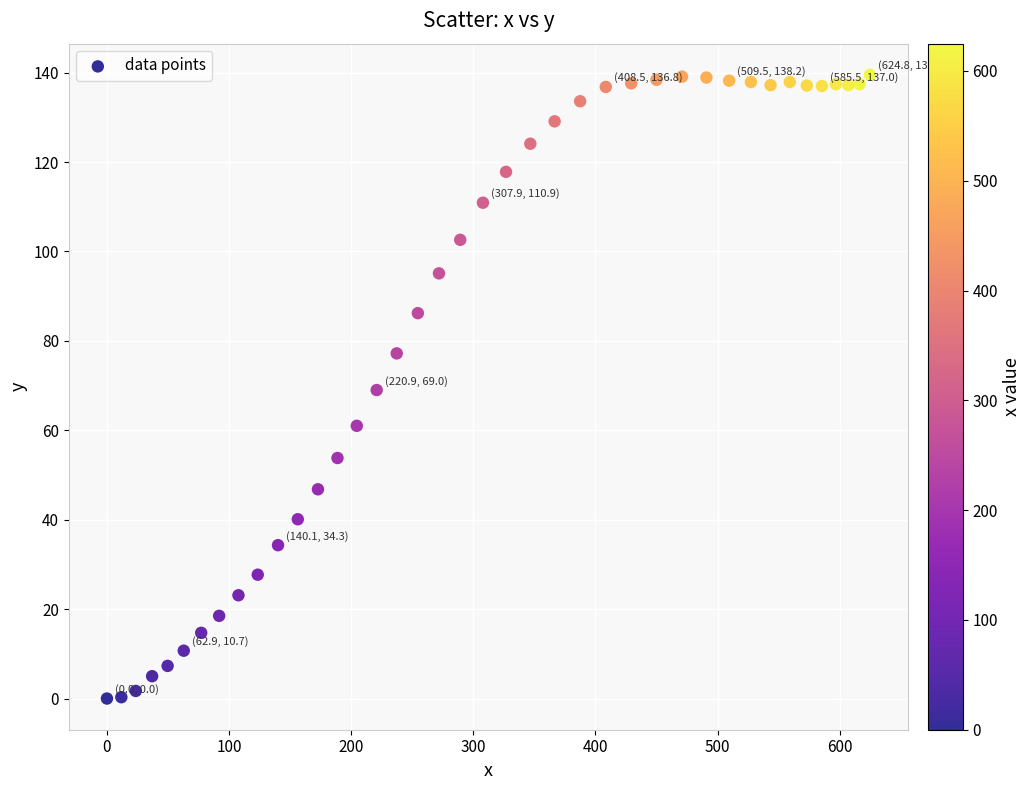

What is the range of X values (max minus min)?

624.8